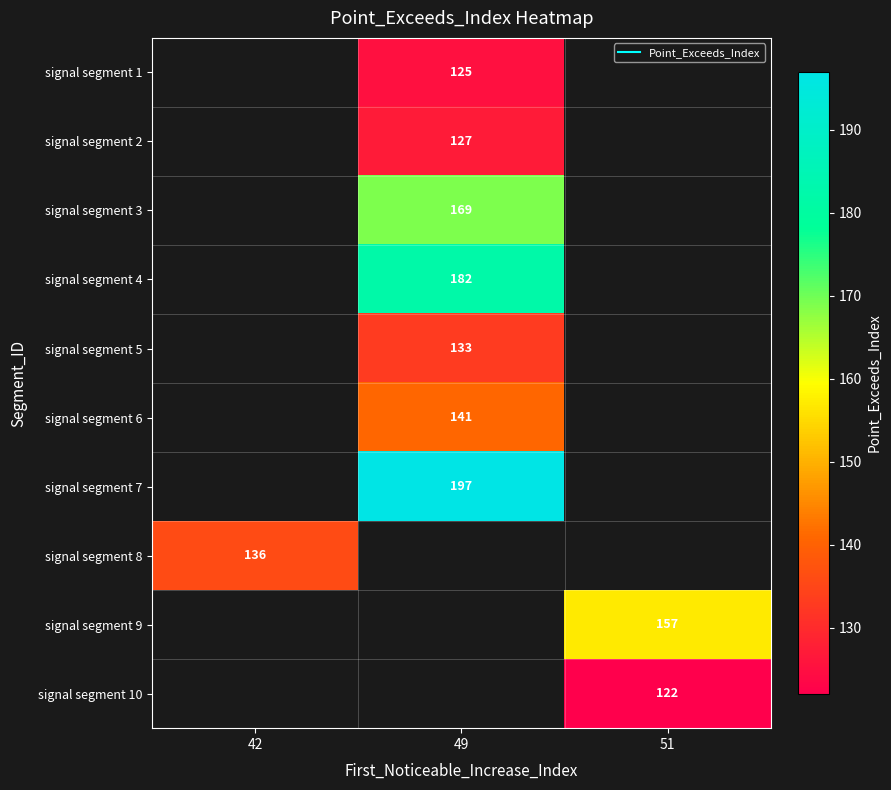

The signal segment 8 series shows 136.0 at 42. True or false?

True